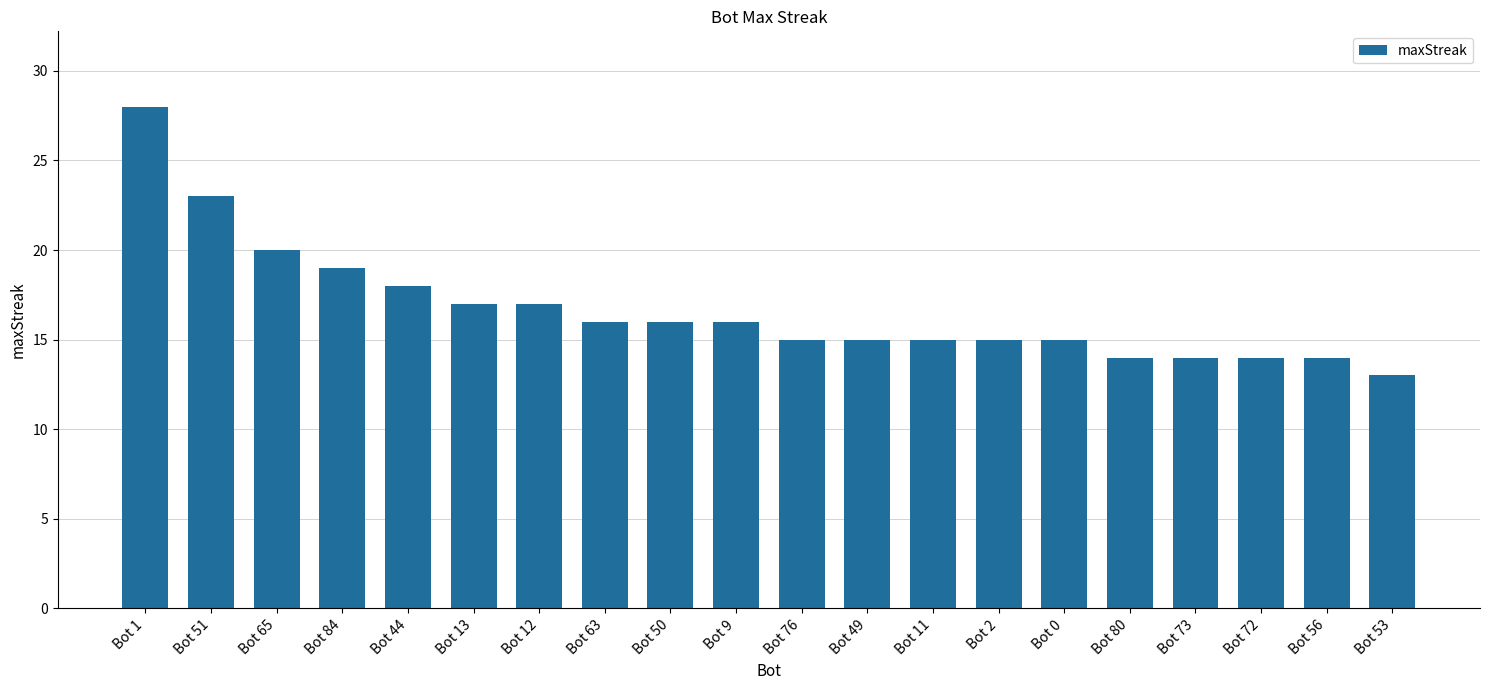

The value at Bot 2 is 15. True or false?

True